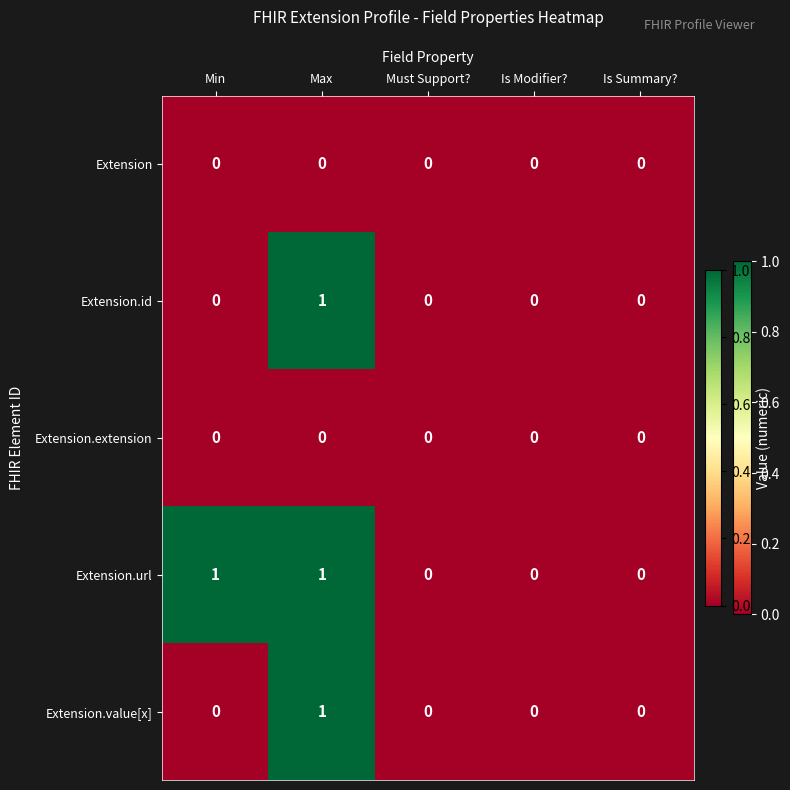

Is it true that Extension.url equals 0 at Must Support??

True